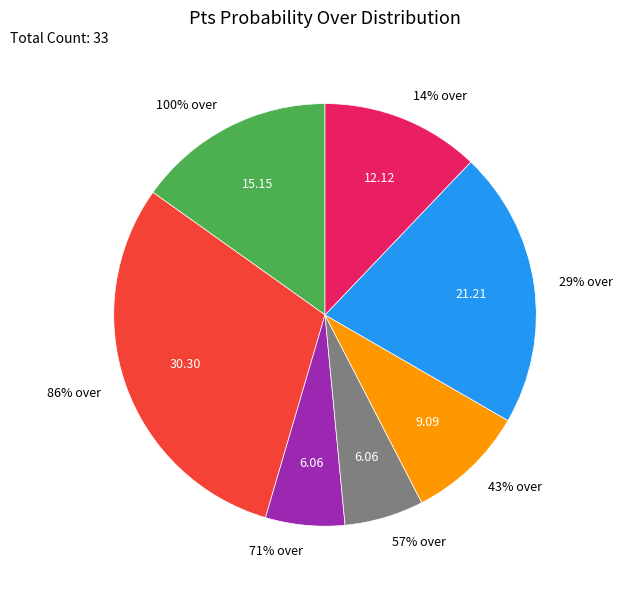

Which category has the smallest portion of the pie?

pts_over_71